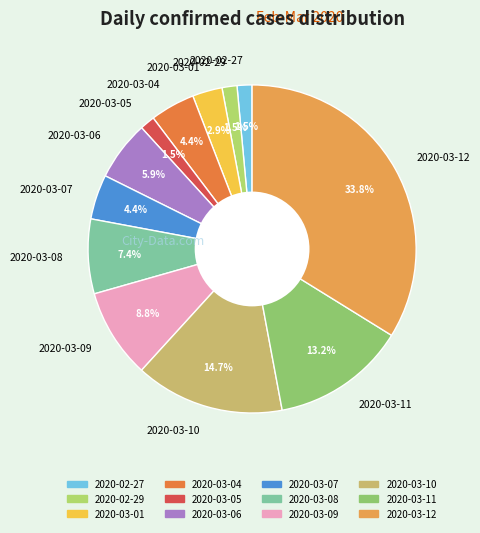

Between 2020-03-01 and 2020-03-10, which is larger?

2020-03-10